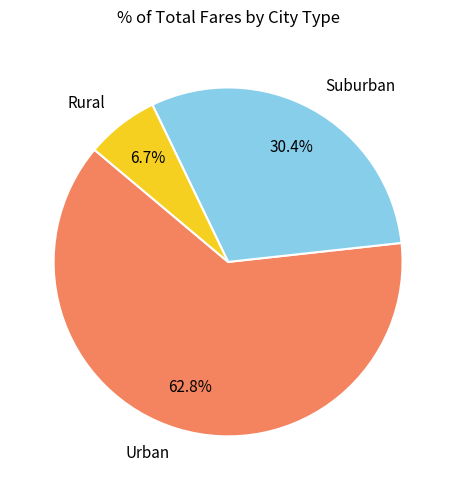

To the nearest percent, what is the average slice percentage?

33%